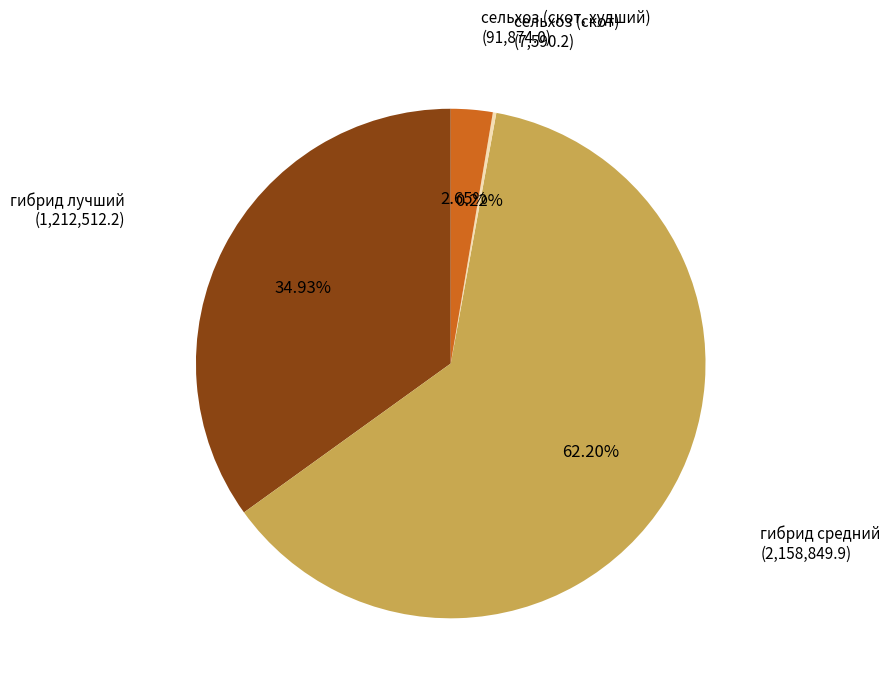

Does any single category account for the majority?

Yes